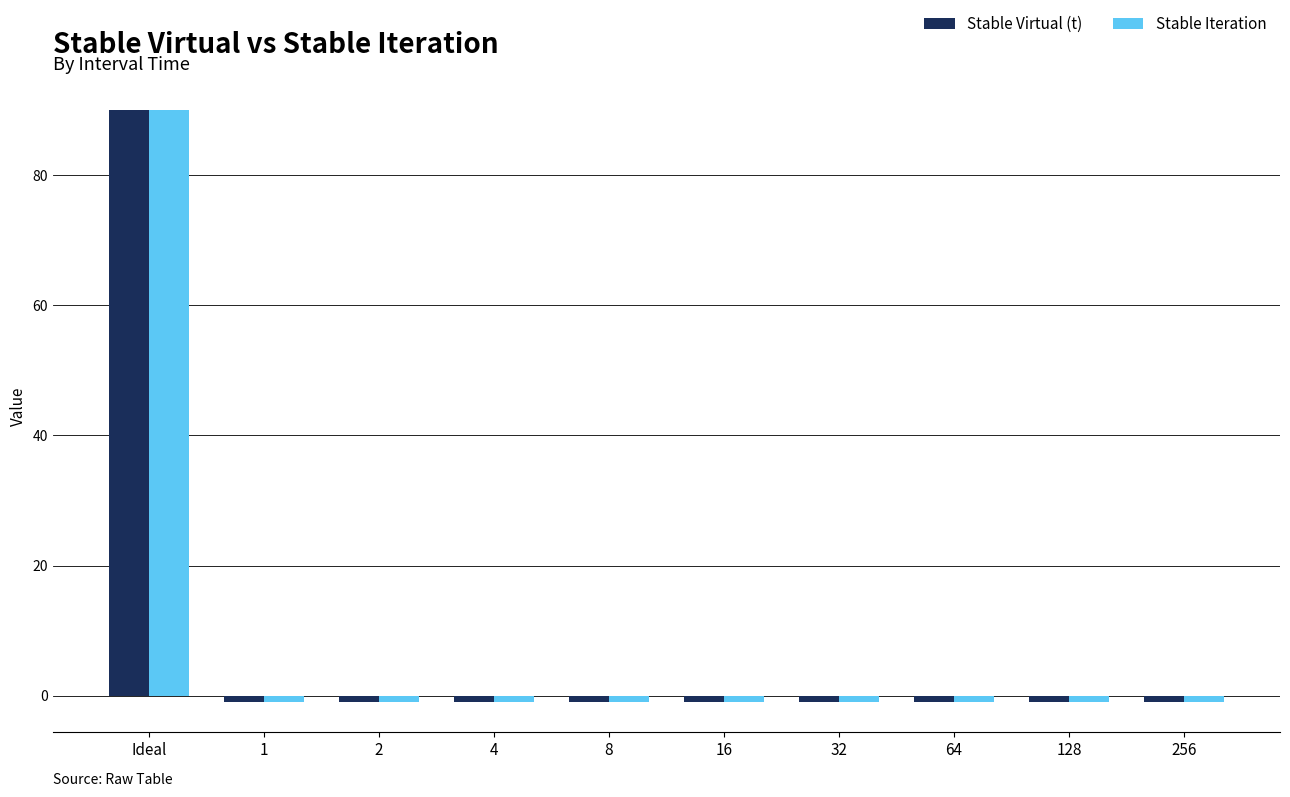

Which category has the highest value in the Stable Iteration series?

Ideal